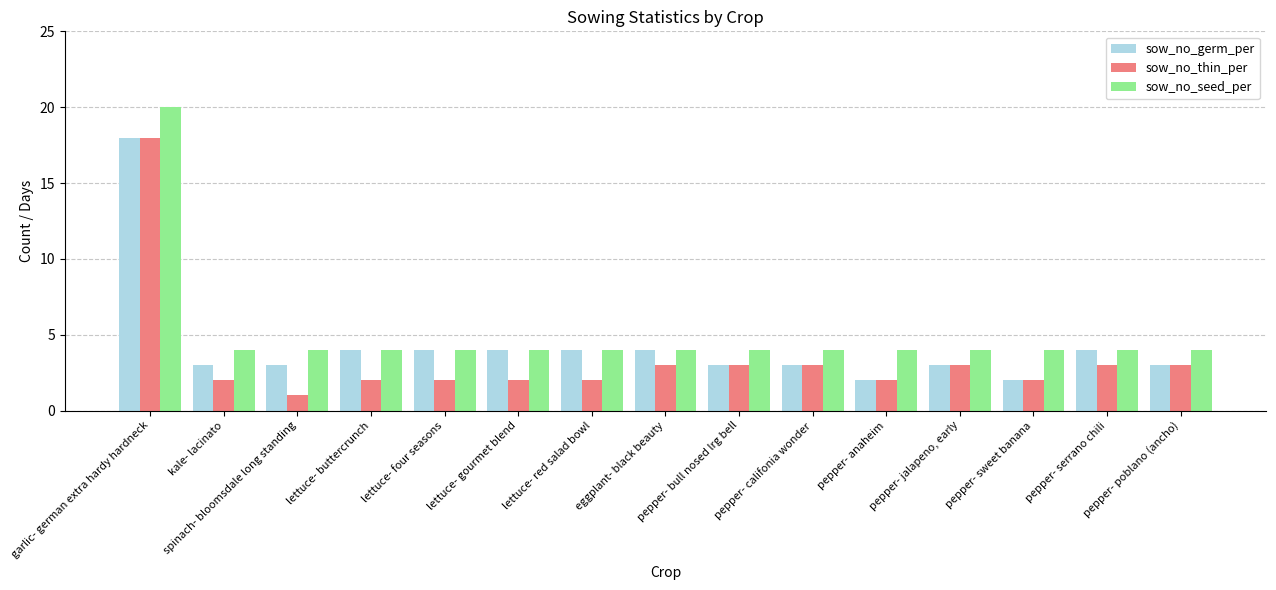

At how many categories does at least one series exceed 17?

1